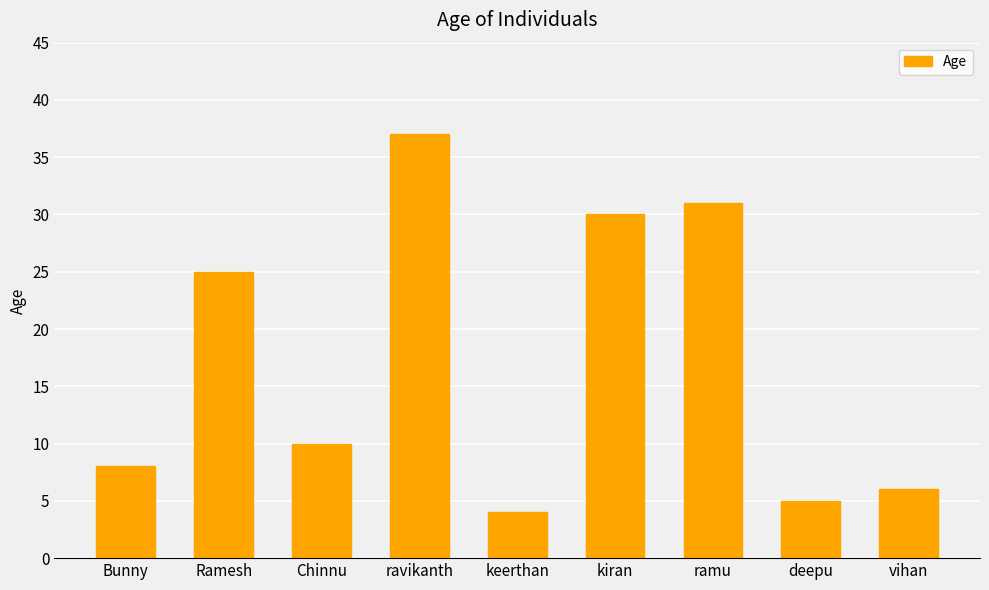

List the labels in order of value, largest first.

ravikanth, ramu, kiran, Ramesh, Chinnu, Bunny, vihan, deepu, keerthan